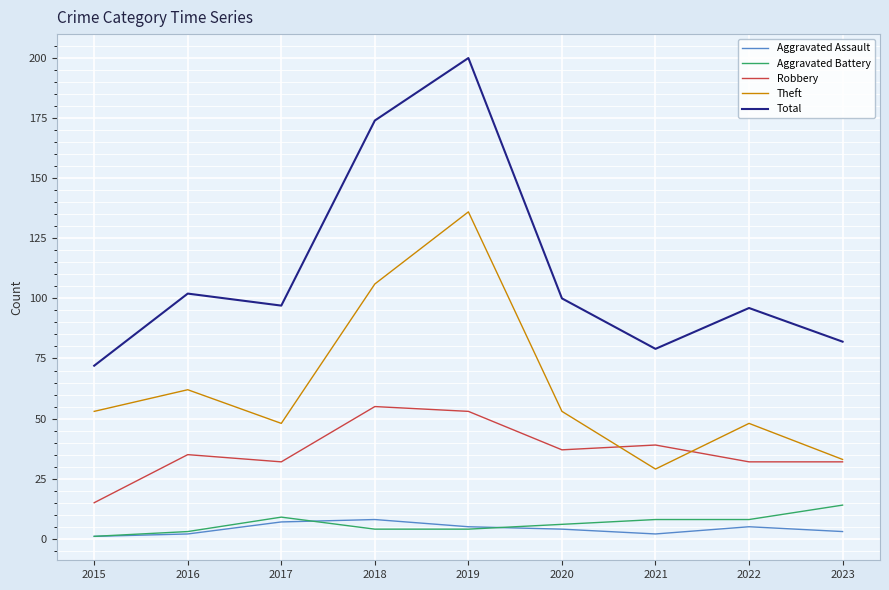

Between 2018 and 2020, which series saw the biggest shift?

Total